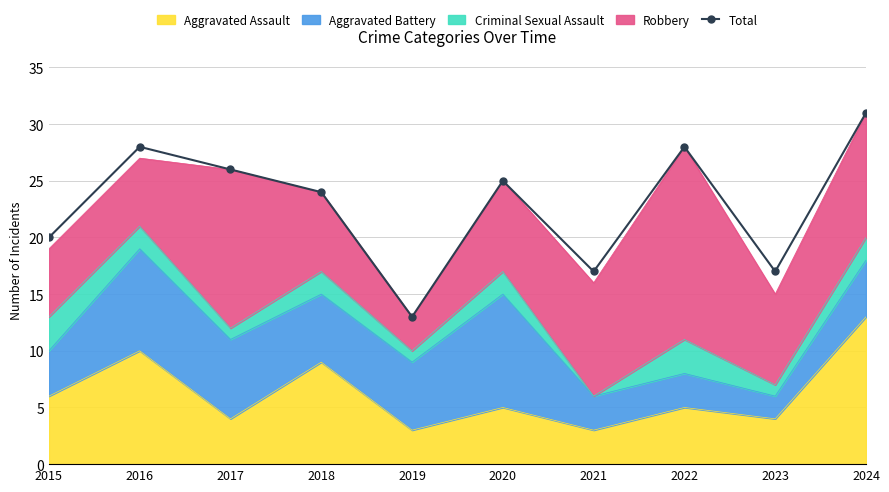

What is the value of the 6th point from the left?

25